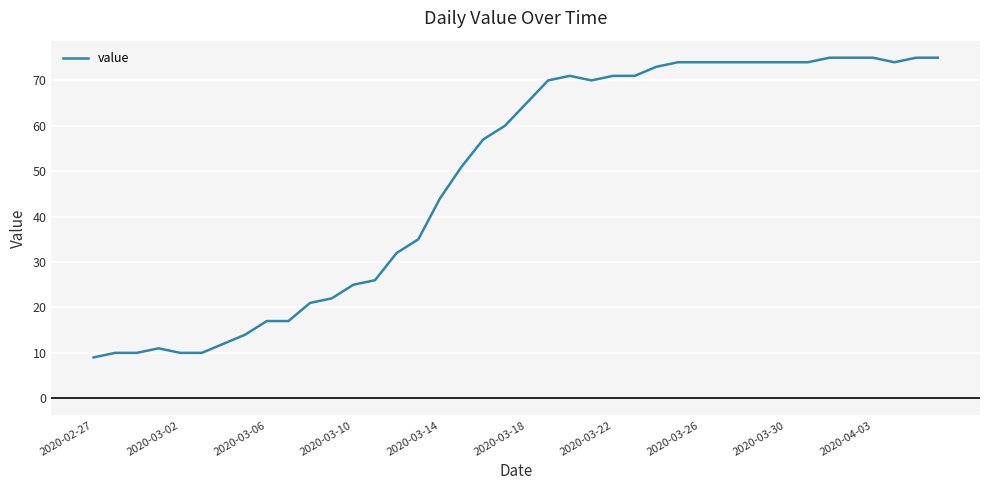

What is the maximum value shown in the chart?

75